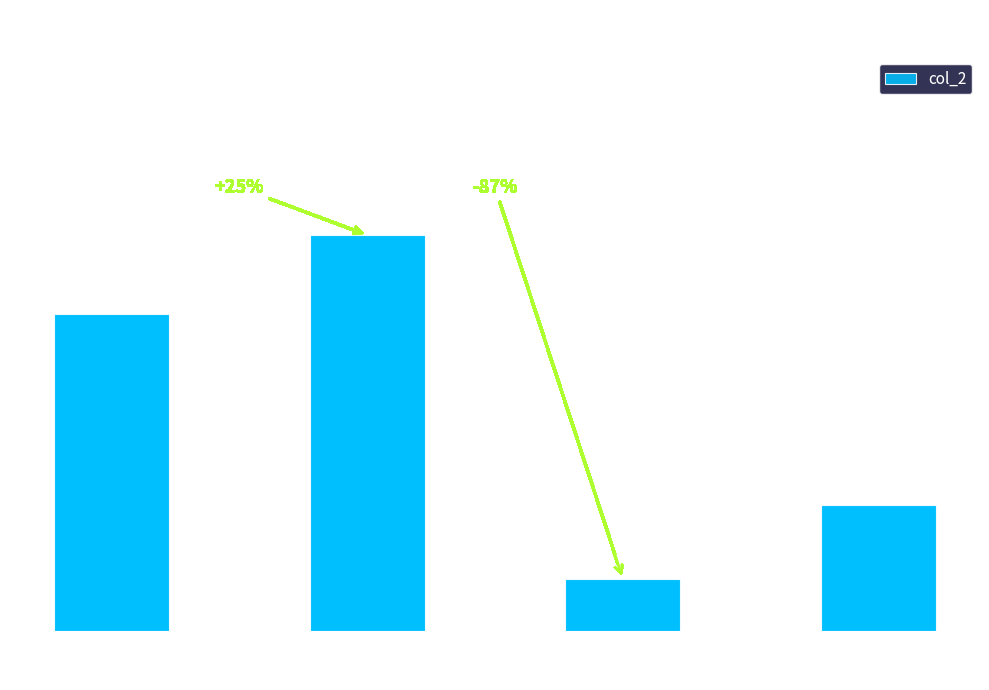

Count the number of data series in this chart.

1